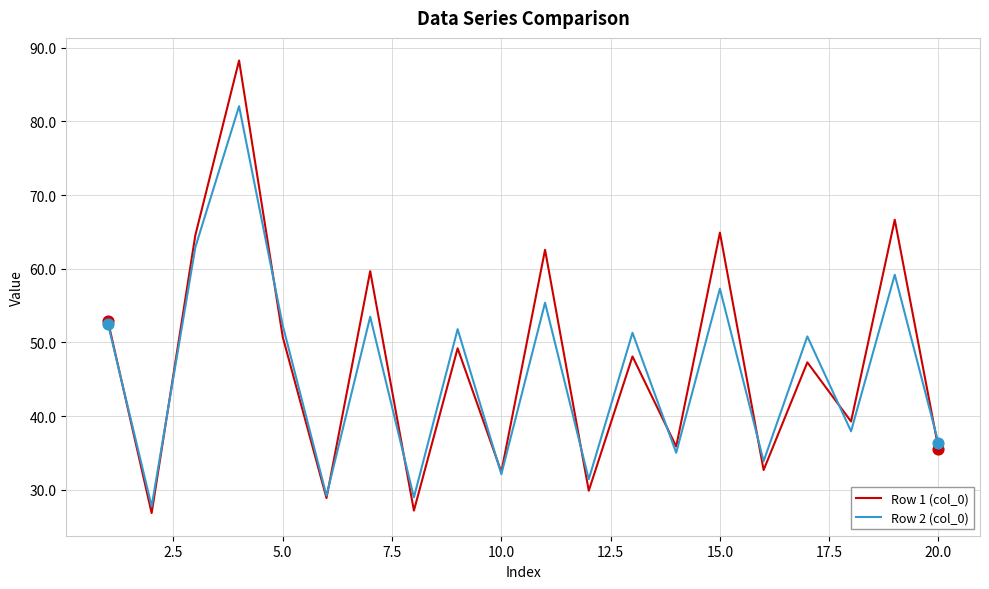

What is the greatest value displayed?

88.3